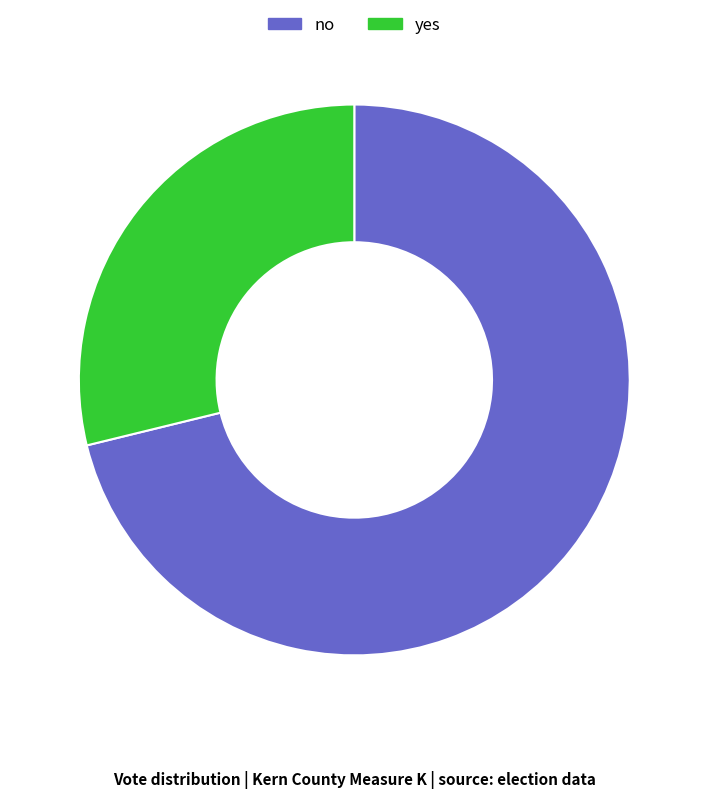

Does any single category account for the majority?

Yes